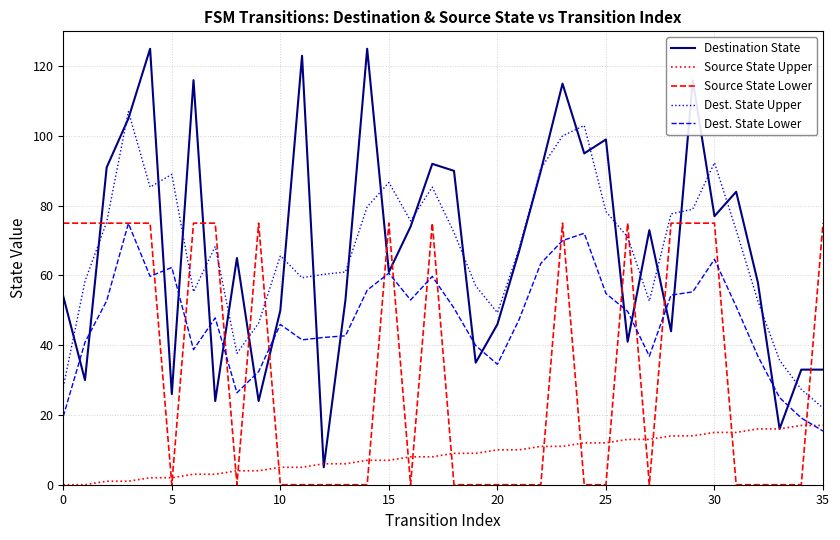

What is the maximum value shown in the chart?

125.0